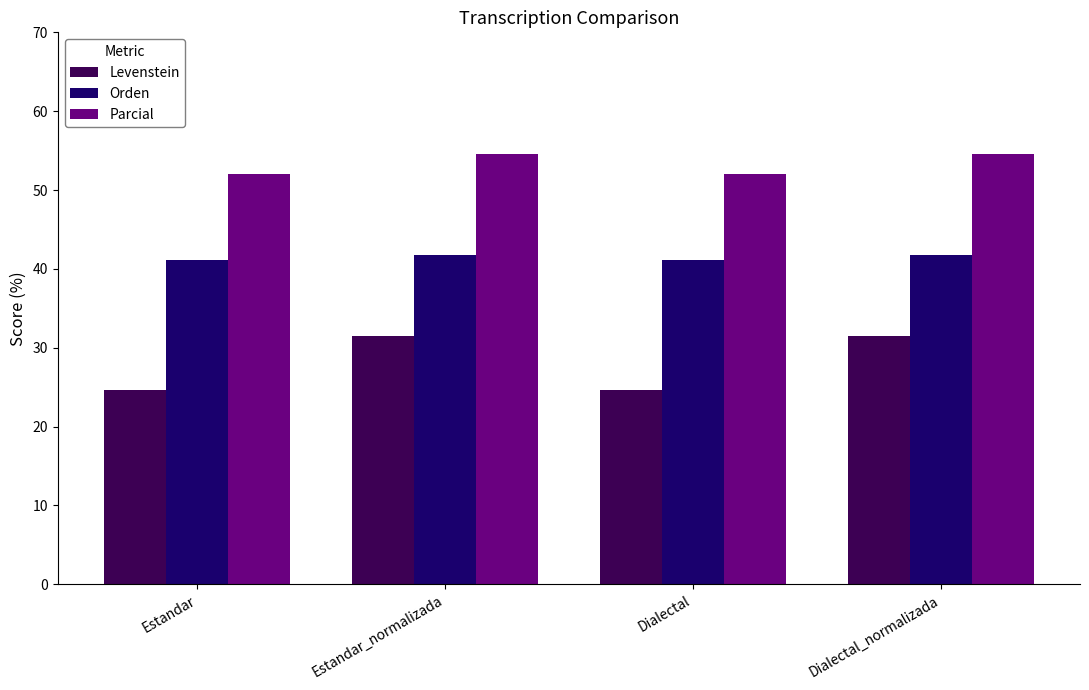

Reading left to right, transcribe all the data shown in this chart.

Levenstein: Estandar=24.6	Estandar_normalizada=31.5	Dialectal=24.6	Dialectal_normalizada=31.5
Orden: Estandar=41.2	Estandar_normalizada=41.8	Dialectal=41.2	Dialectal_normalizada=41.8
Parcial: Estandar=52.0	Estandar_normalizada=54.5	Dialectal=52.0	Dialectal_normalizada=54.5